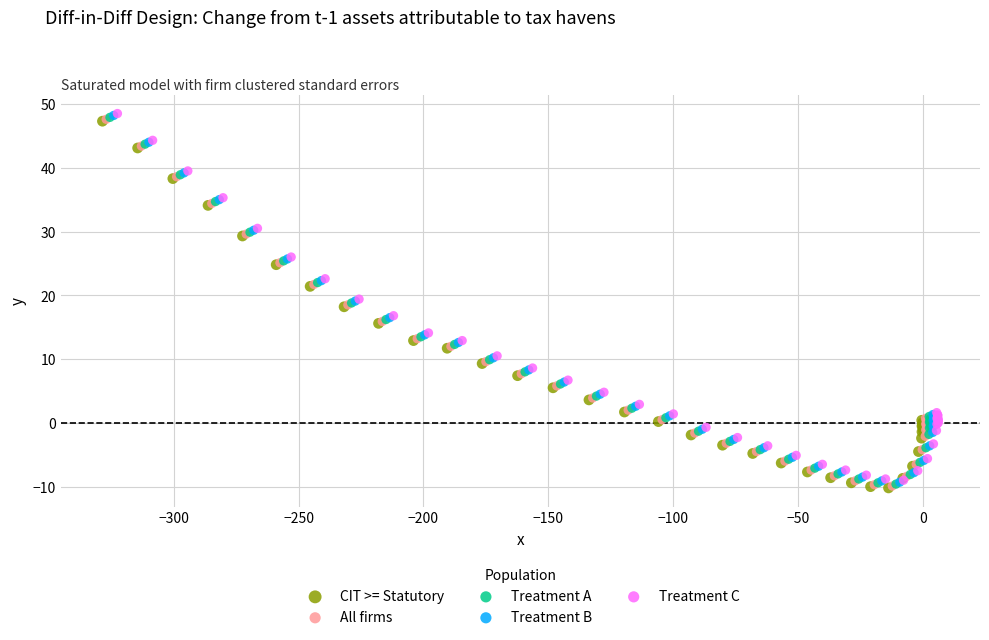

What are all the series names shown in the legend?

CIT >= Statutory, All firms, Treatment A, Treatment B, Treatment C